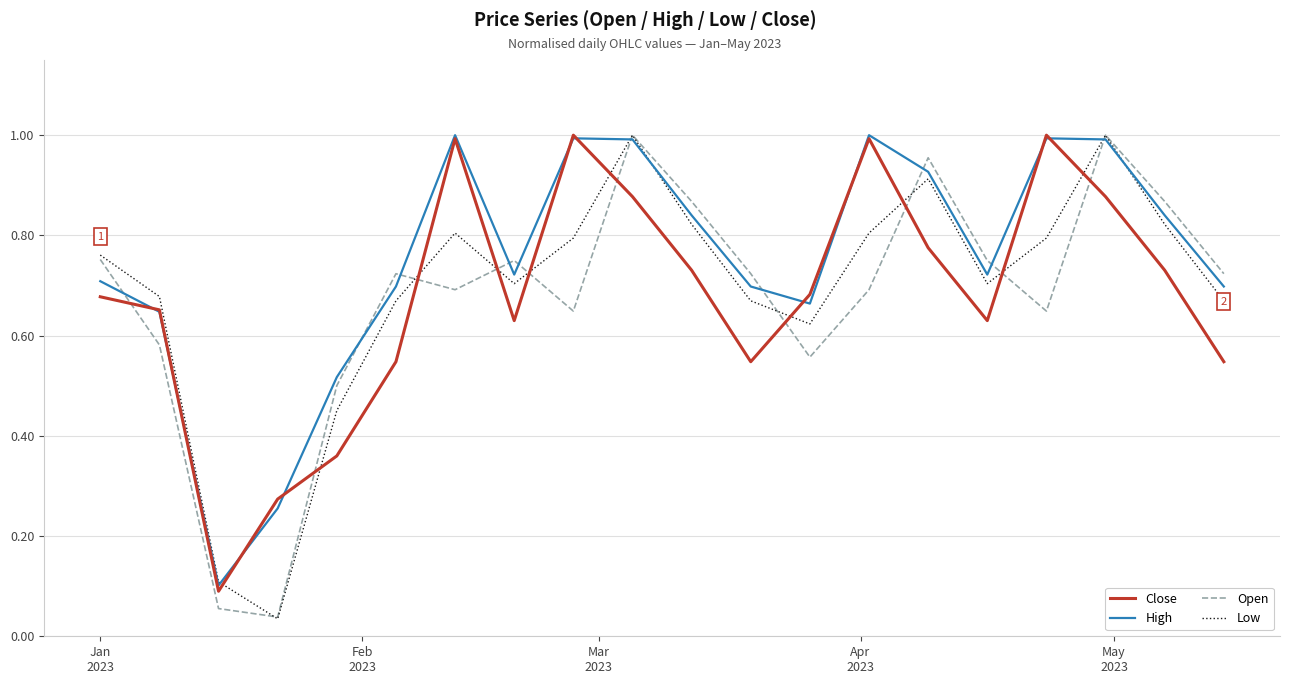

Which series has the largest total across all categories?

High